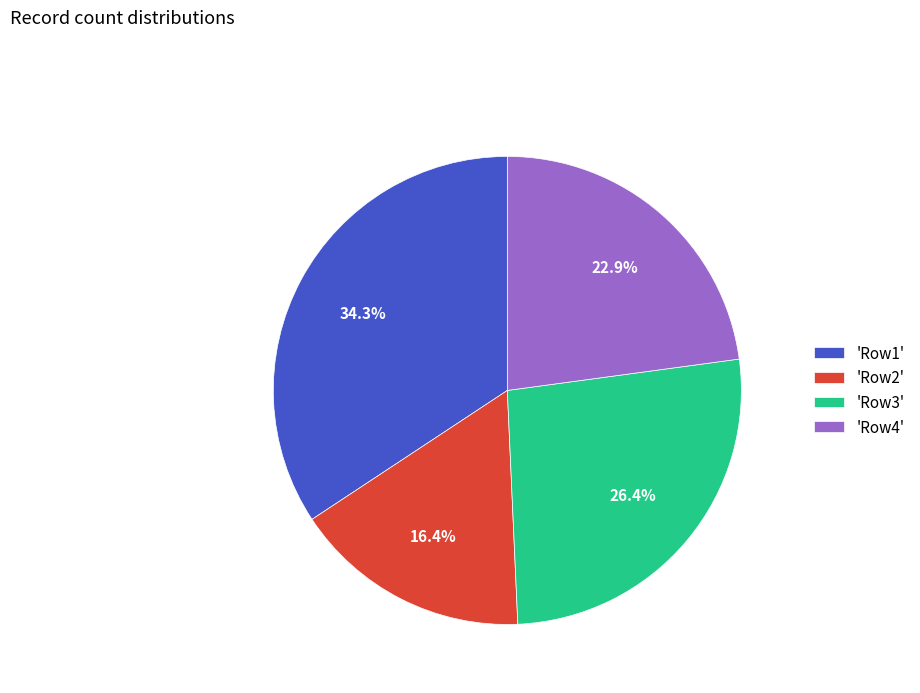

What portion of the pie excludes 'Row1'?

65.7%